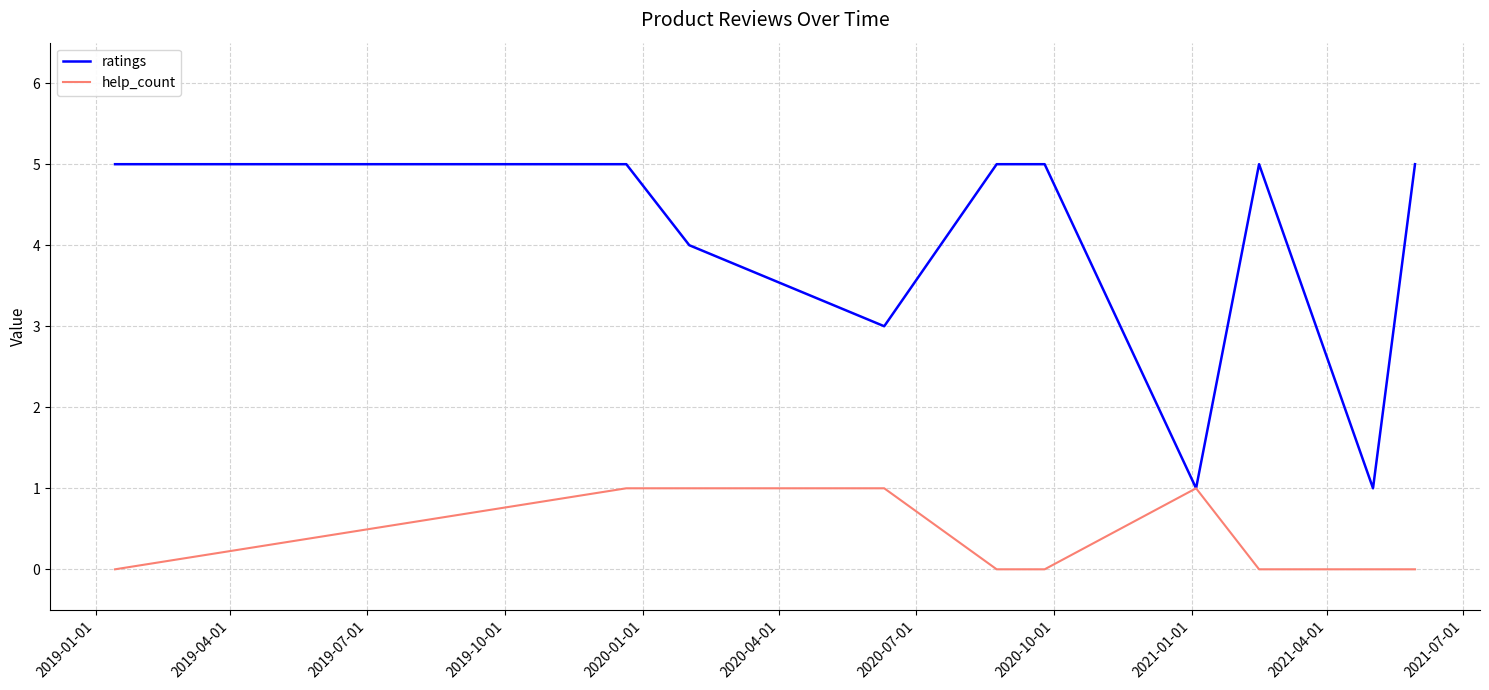

True or false: ratings has more than 0 interior local peaks.

True